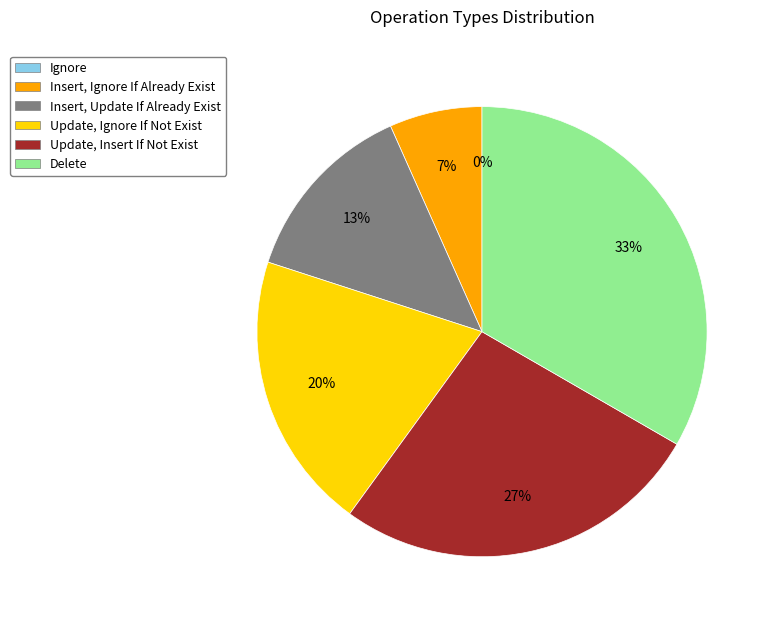

To the nearest percent, what is the average slice percentage?

17%